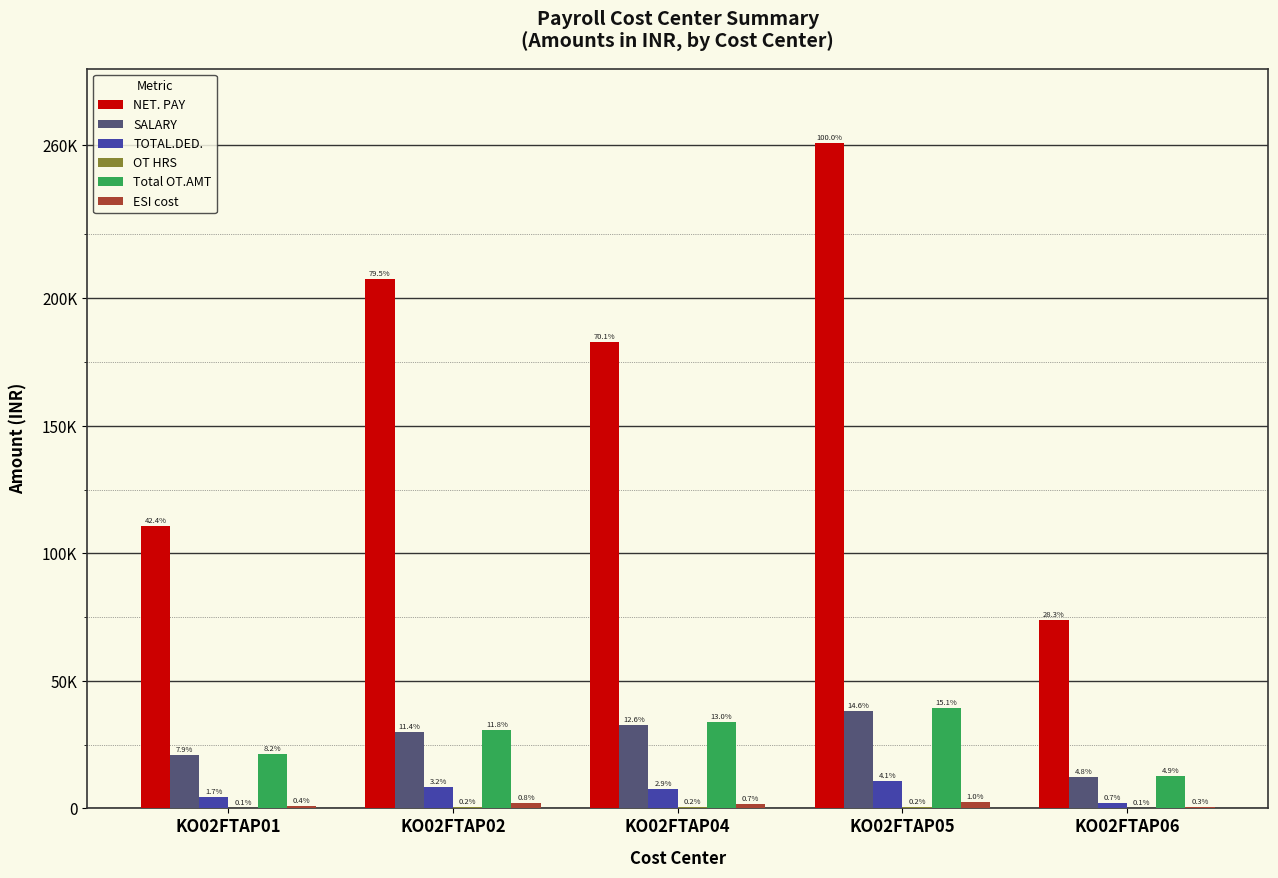

What is the maximum value shown in the chart?

260954.7